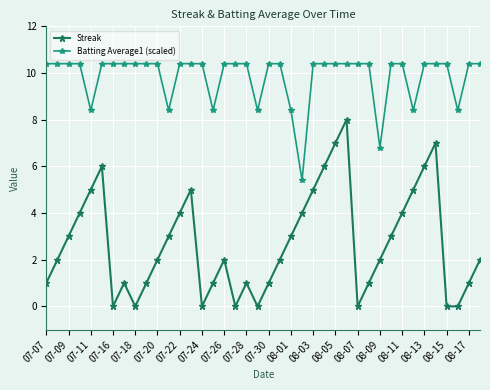

What is the value of the Batting Average1 (scaled) point at the 15th from the left?

10.4